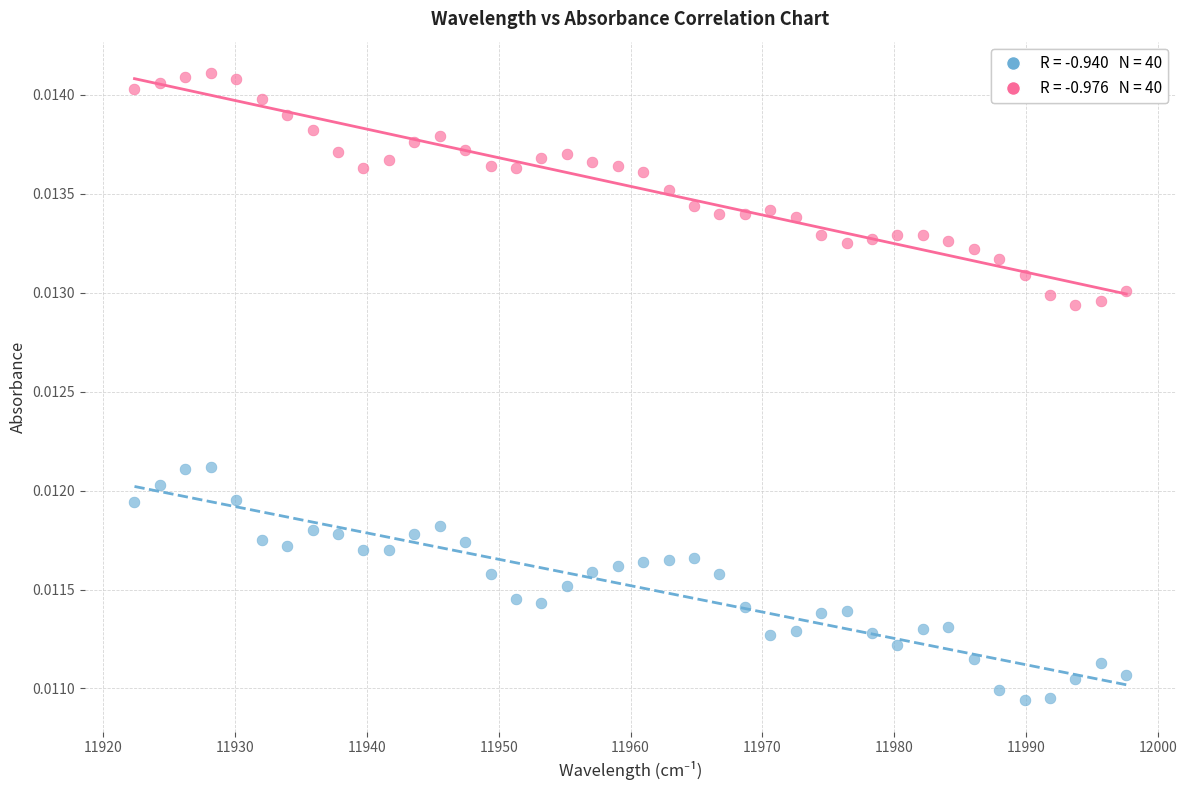

Across all data points, what is the range of X values (max minus min)?

75.2